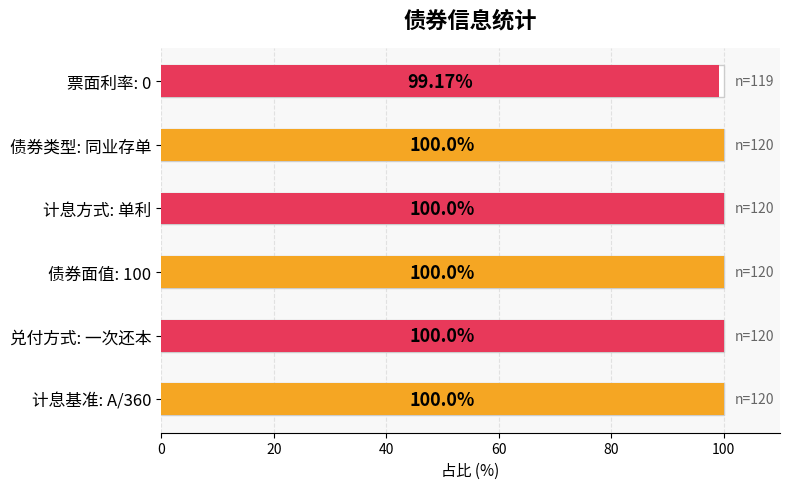

What is the sum of the 债券面值 values at 同业存单 and 同业存单?

200